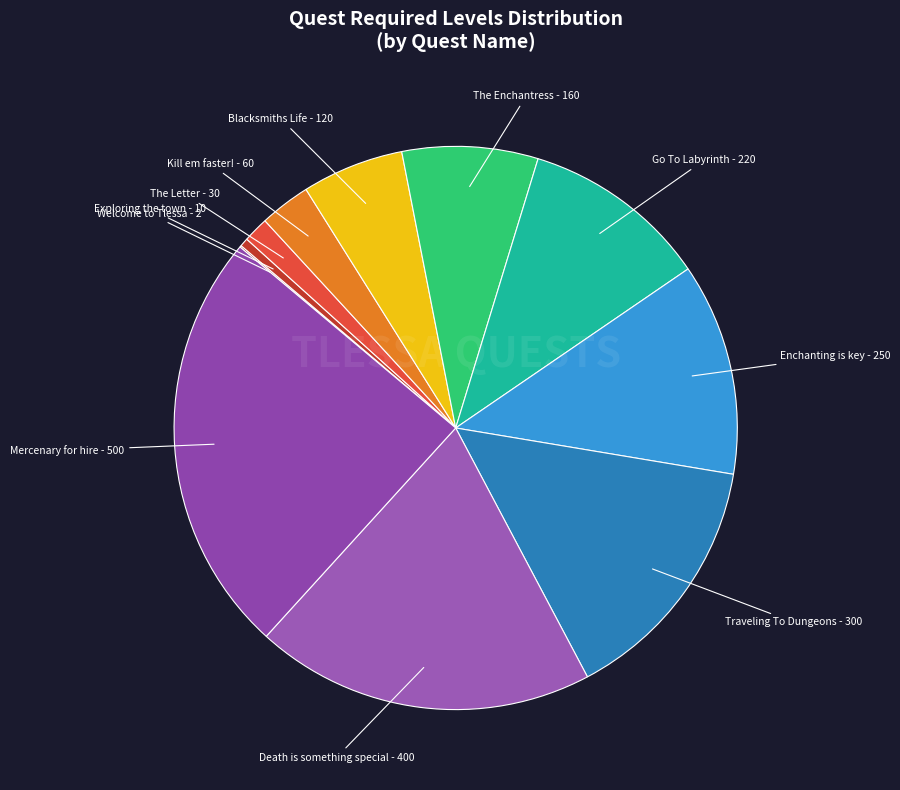

Count the number of slices in the pie.

11